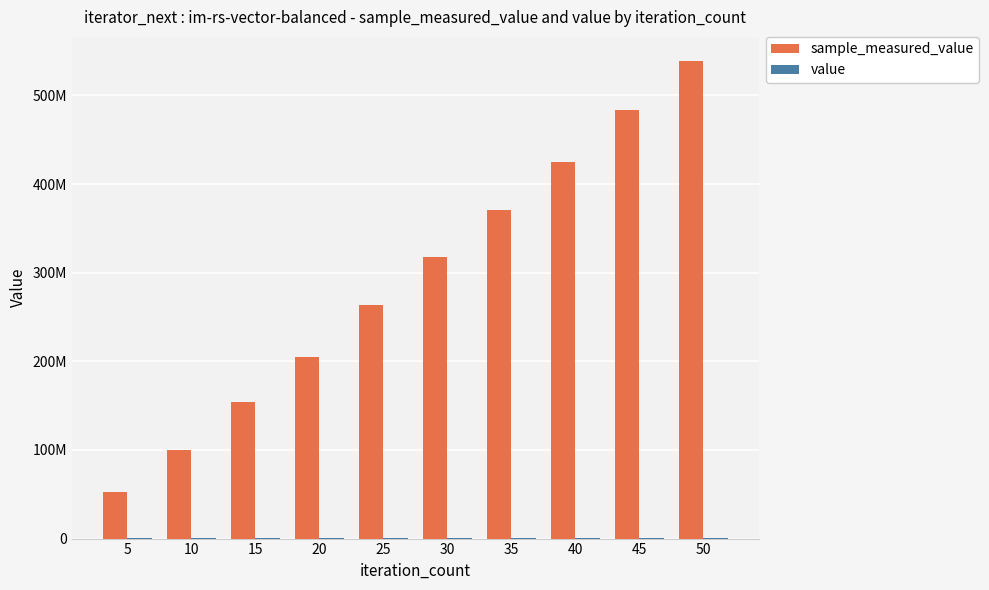

Reading right to left, list all the values displayed in this chart.

sample_measured_value: 50=539157097	45=483072726	40=424944631	35=371305337	30=317364476	25=263886126	20=204855138	15=153940067	10=100199884	5=52505734
value: 50=1000000	45=1000000	40=1000000	35=1000000	30=1000000	25=1000000	20=1000000	15=1000000	10=1000000	5=1000000